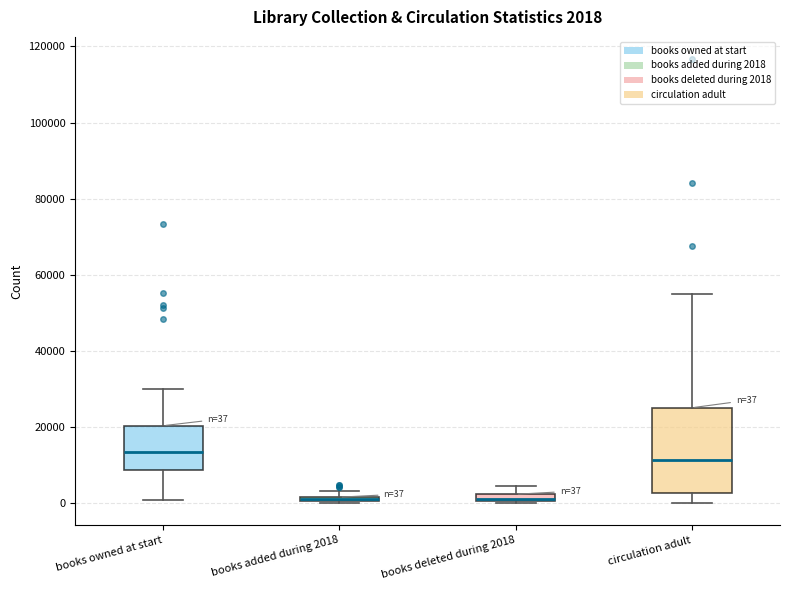

Comparing the boxes themselves (not the whiskers), which one is the tallest?

circulation adult